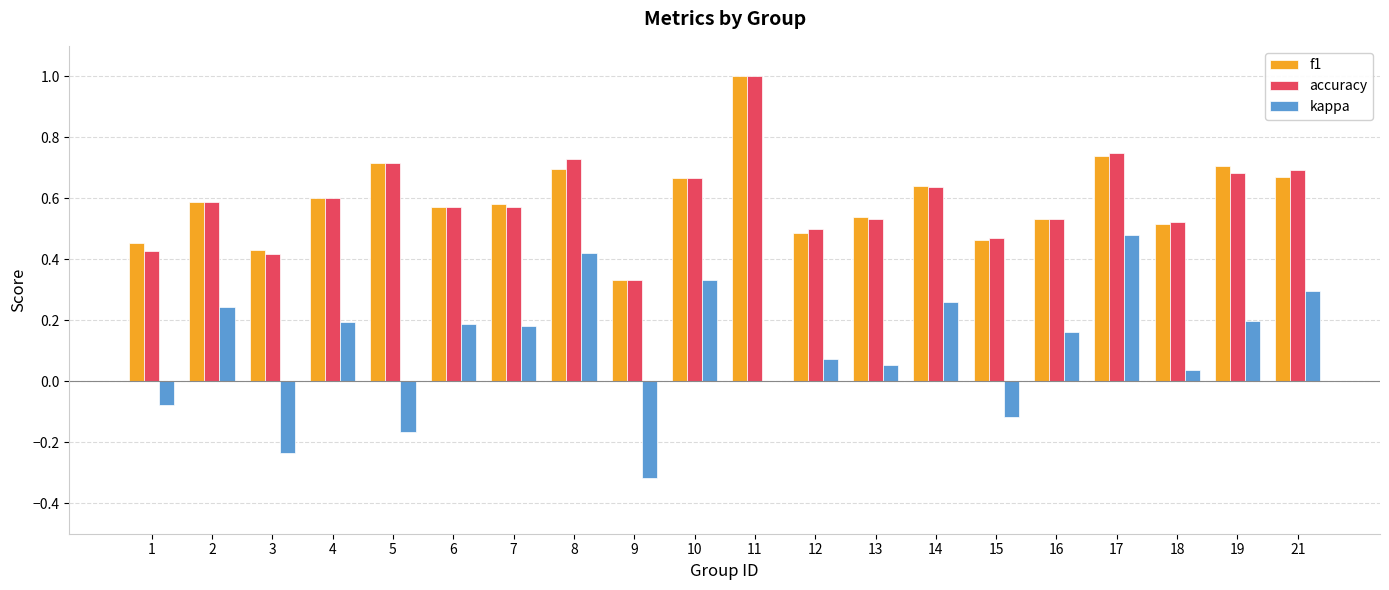

Is the value of kappa at 5 greater than the value of f1 at 4?

No